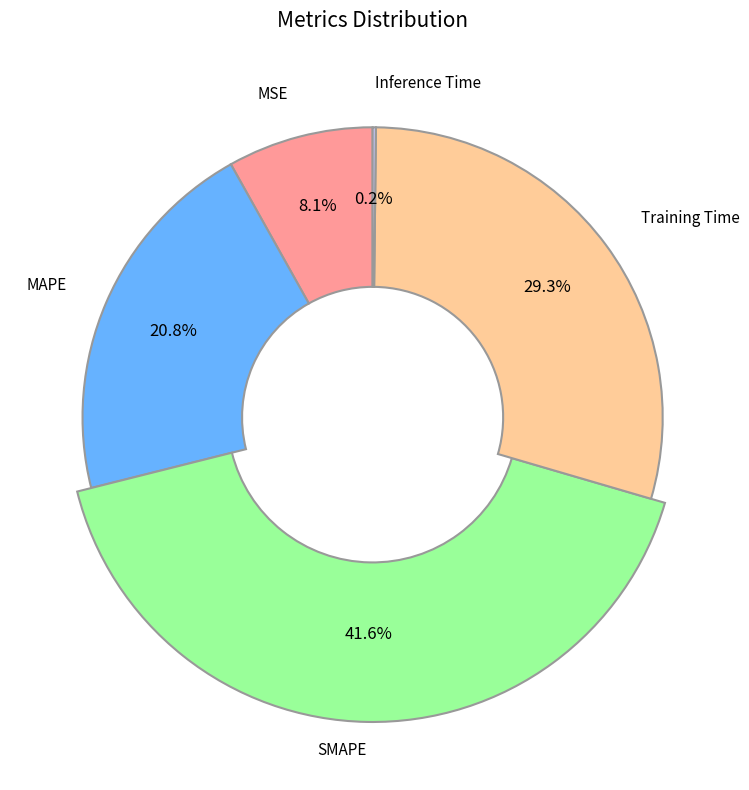

Count the number of slices in the pie.

5